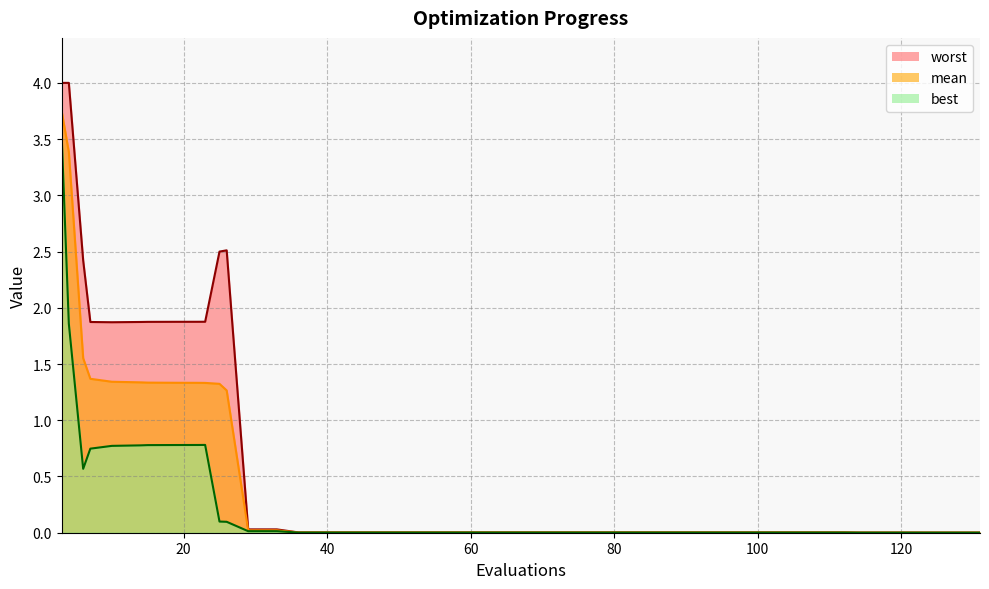

How many categories are shown in the chart?

40